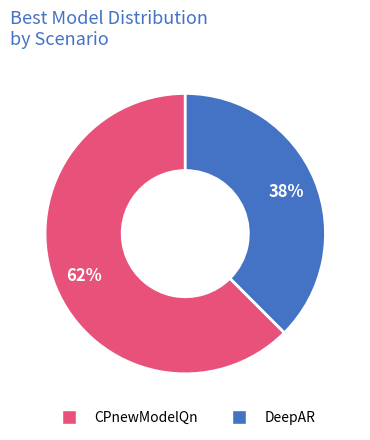

To the nearest percent, what is the average slice percentage?

50%